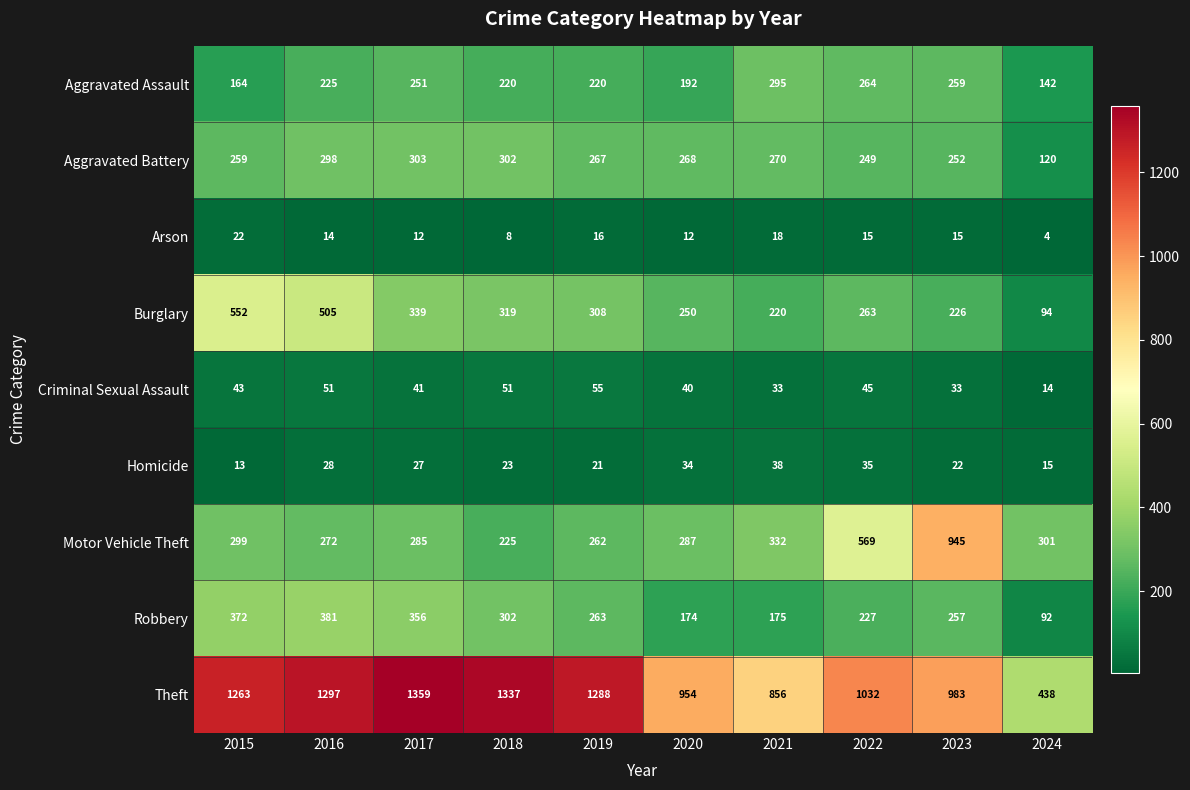

Is it true that Motor Vehicle Theft equals 287 at 2020?

True